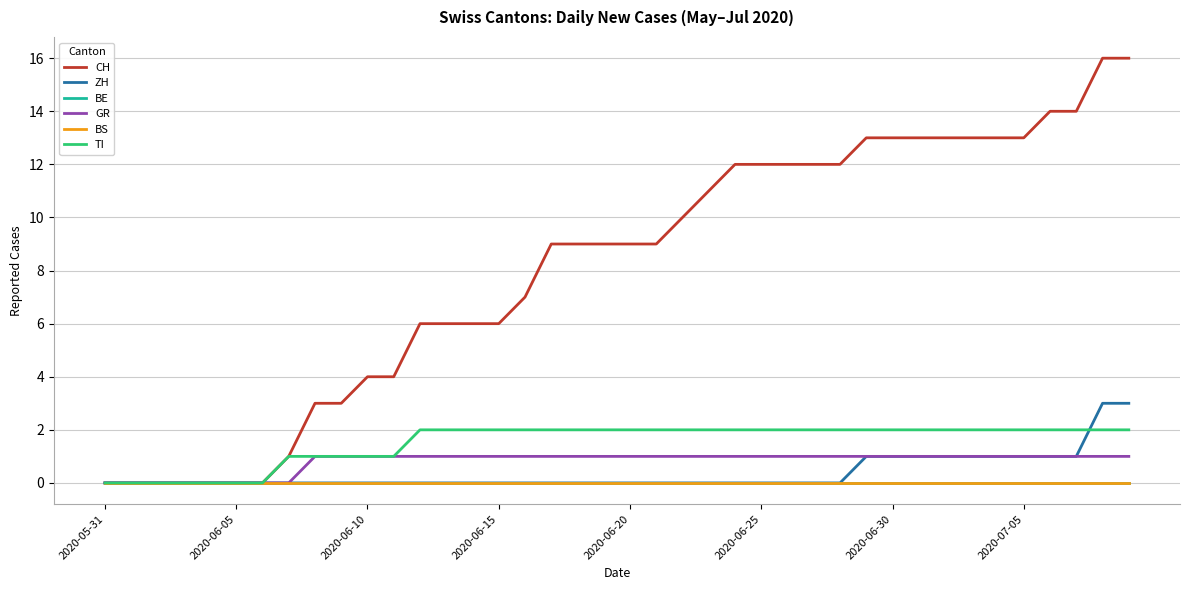

Does the chart display data point markers on the line(s)?

No